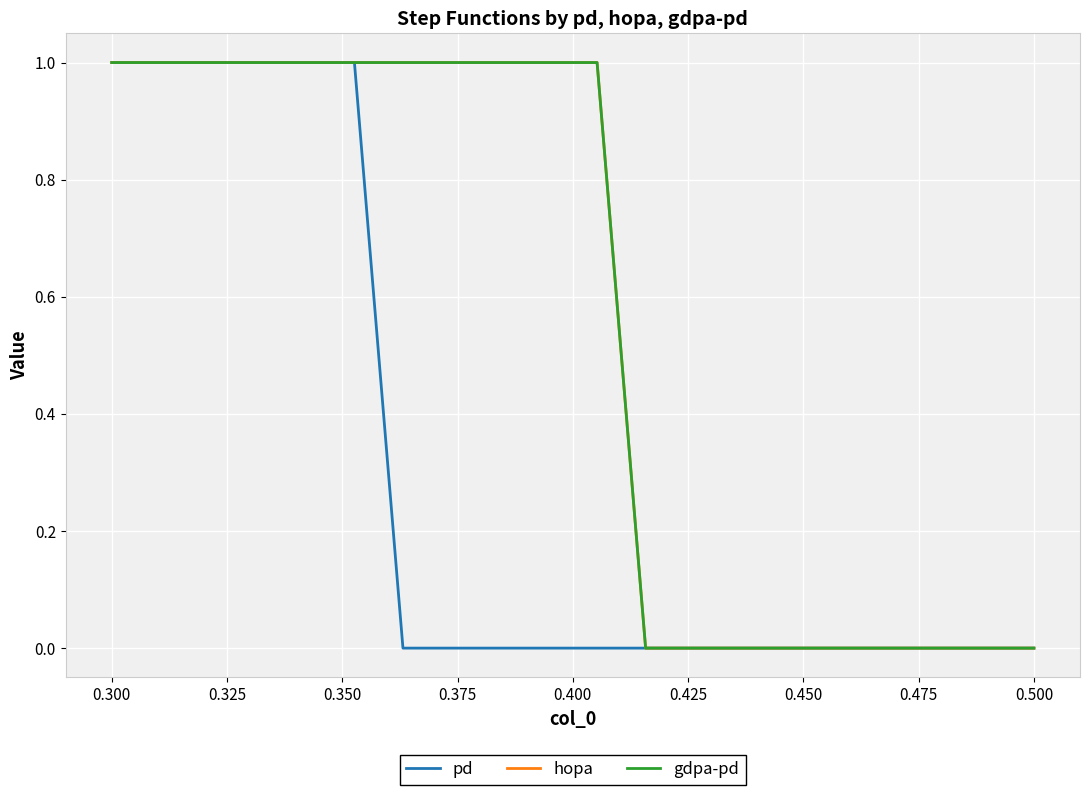

Does the chart display data point markers on the line(s)?

No